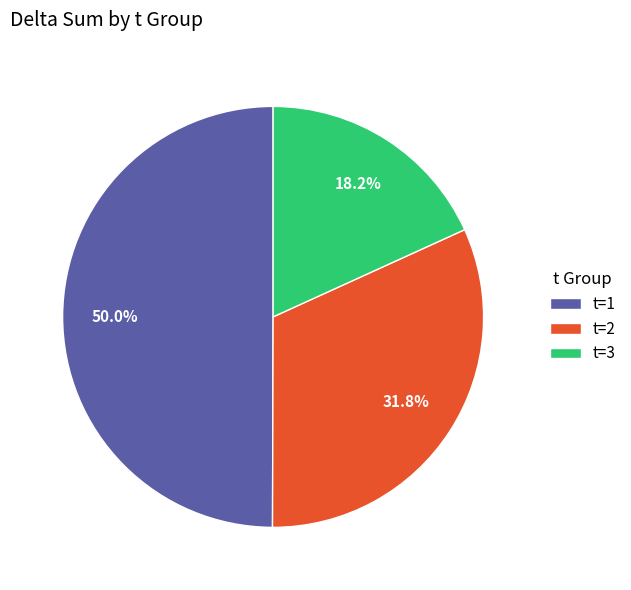

Combined, what portion of the pie is t=3 and t=2?

50.0%